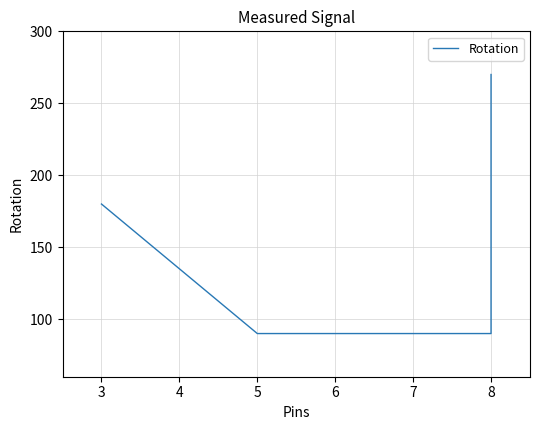

What is the maximum value shown in the chart?

270